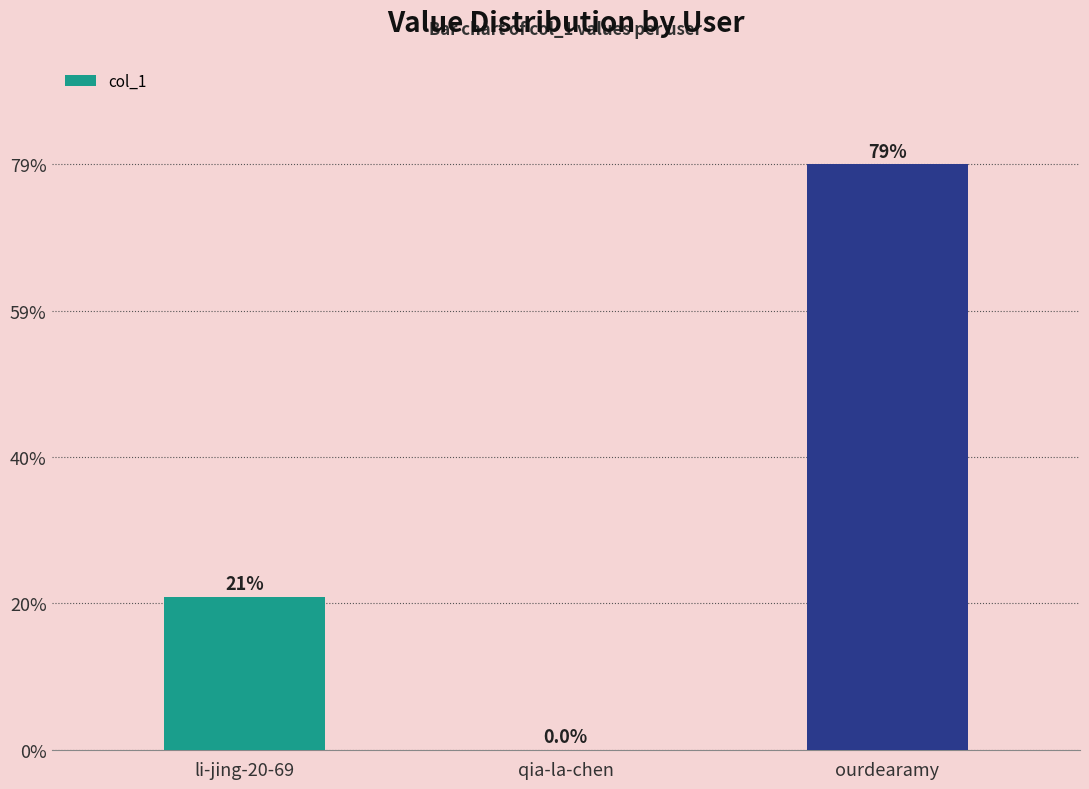

Where does the data first go above 80888?

ourdearamy